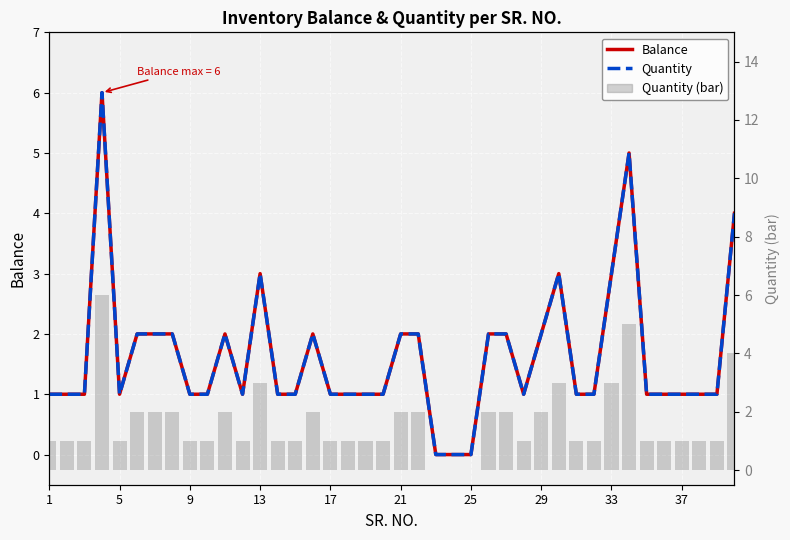

Count the Balance values in the range 1 to 2.

31